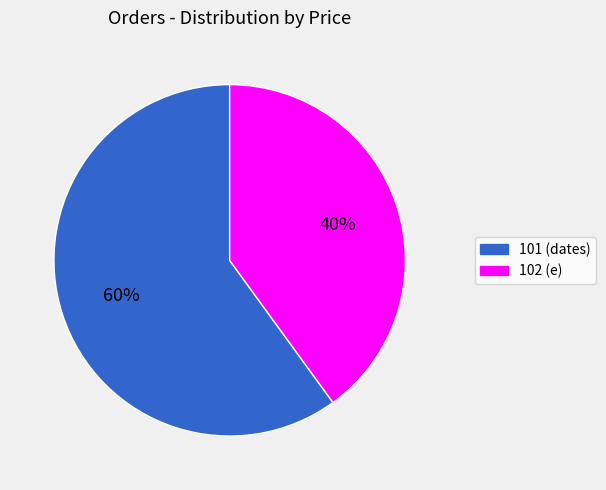

Approximately how many times larger is the value at 102 (e) compared to 101 (dates)?

0.7